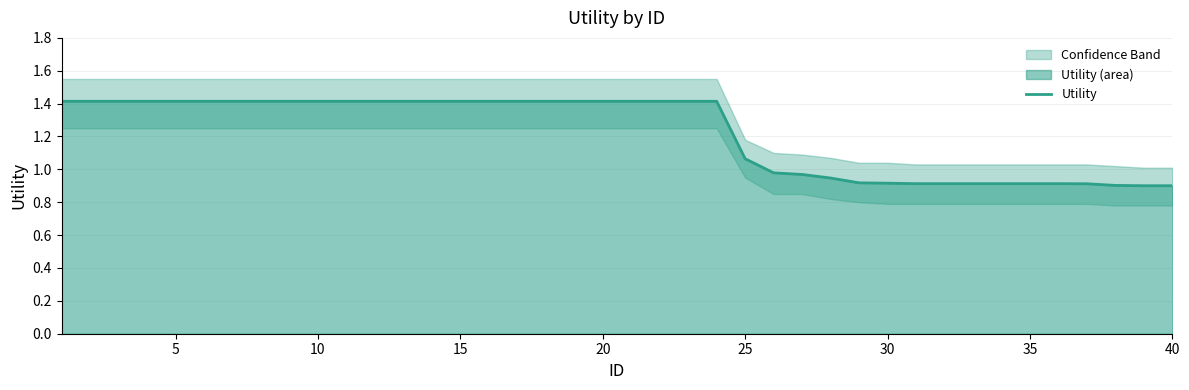

What is the minimum value shown in the chart?

0.9